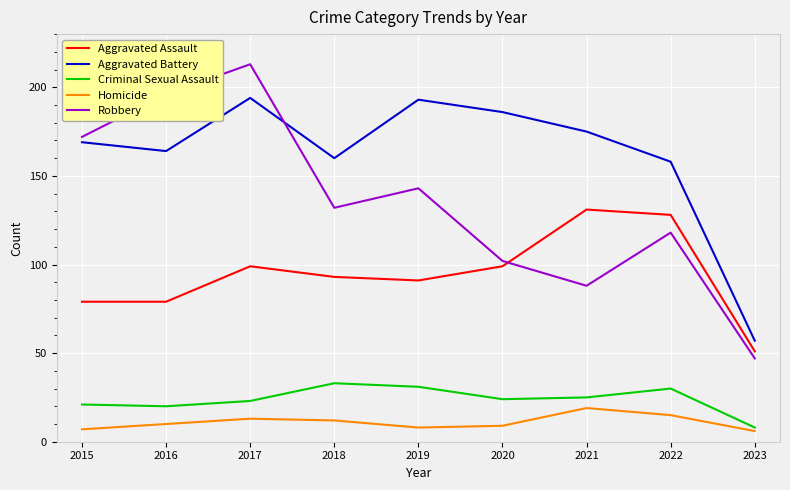

What is the smallest value displayed?

6